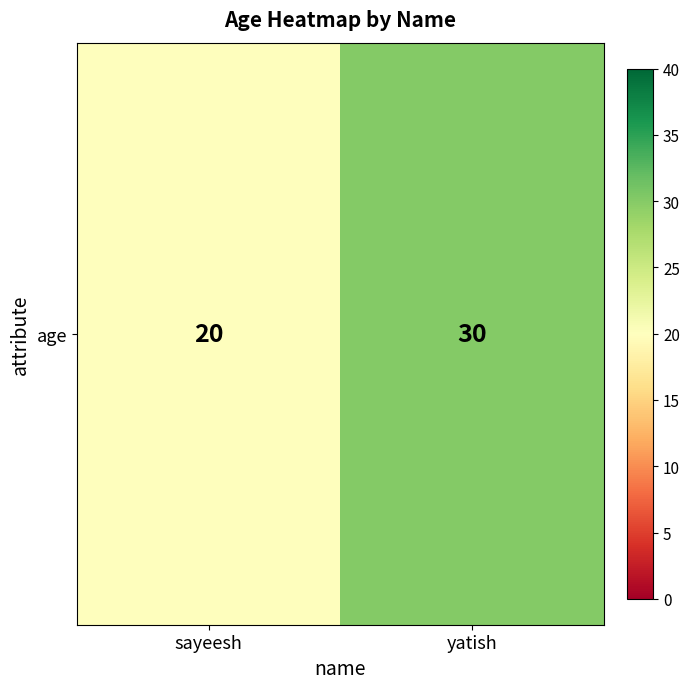

What is the average value?

25